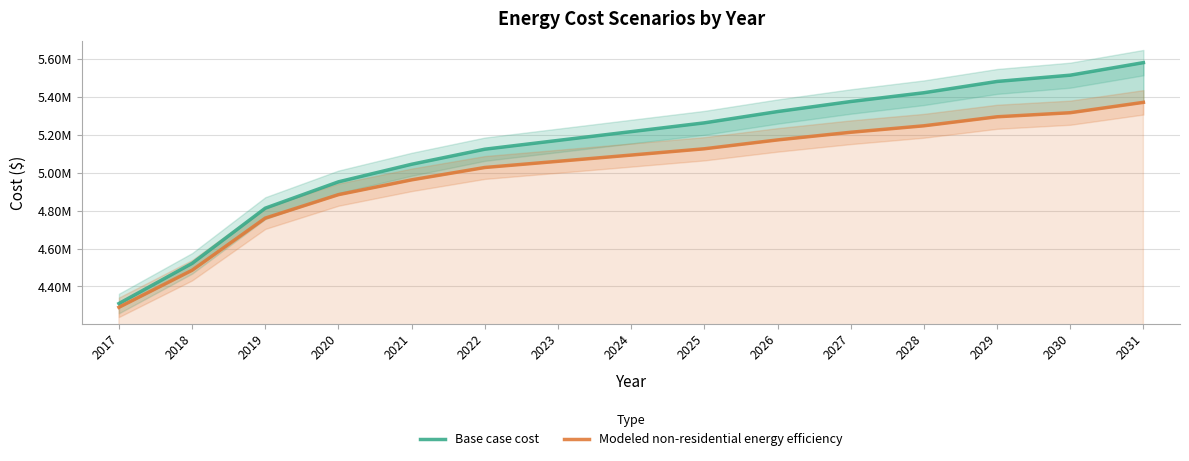

The value of Modeled non-residential energy efficiency at 2023 is 5060980.2. True or false?

True